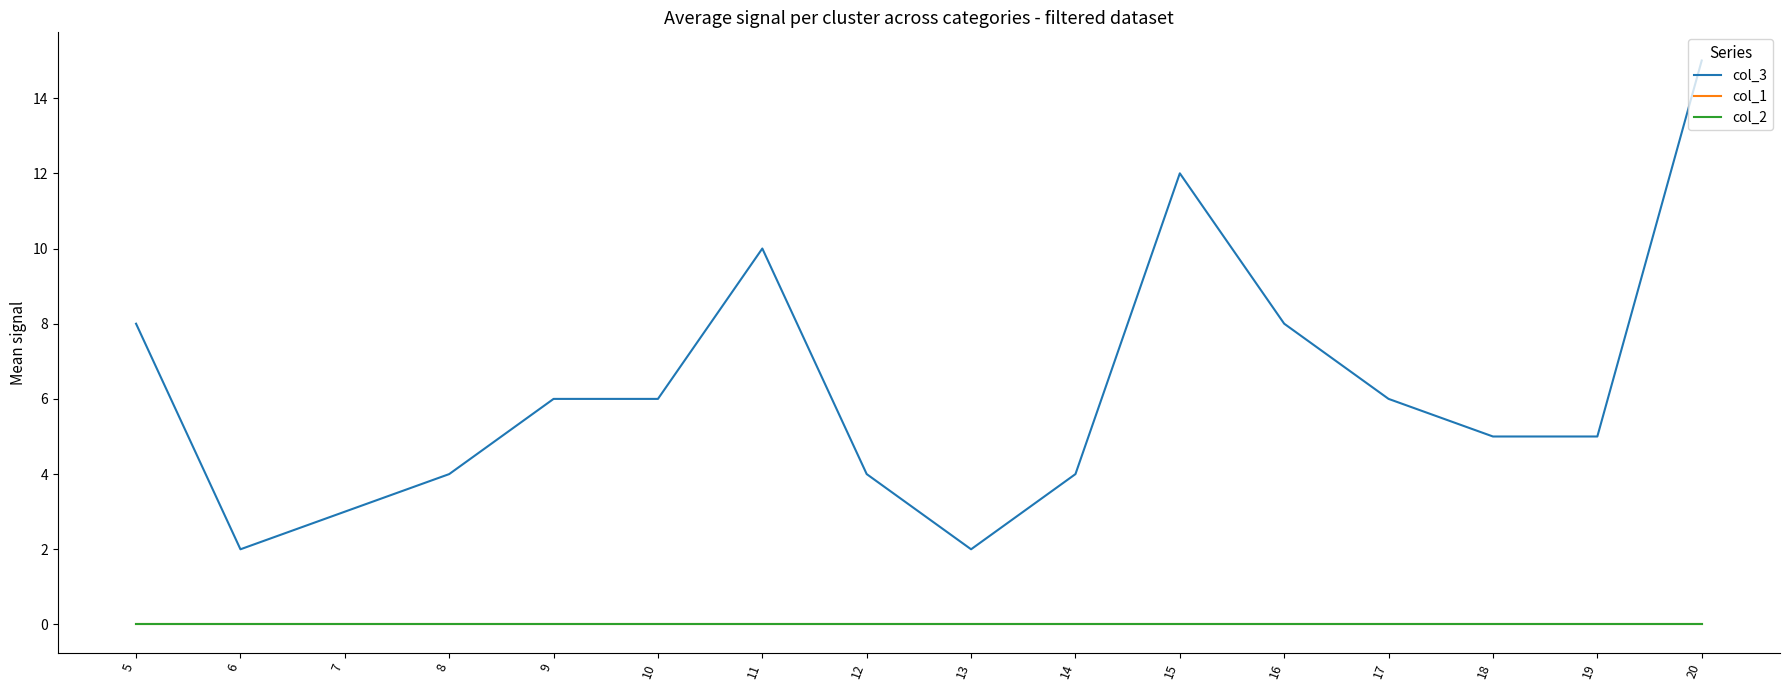

Does the chart have visible grid lines?

No